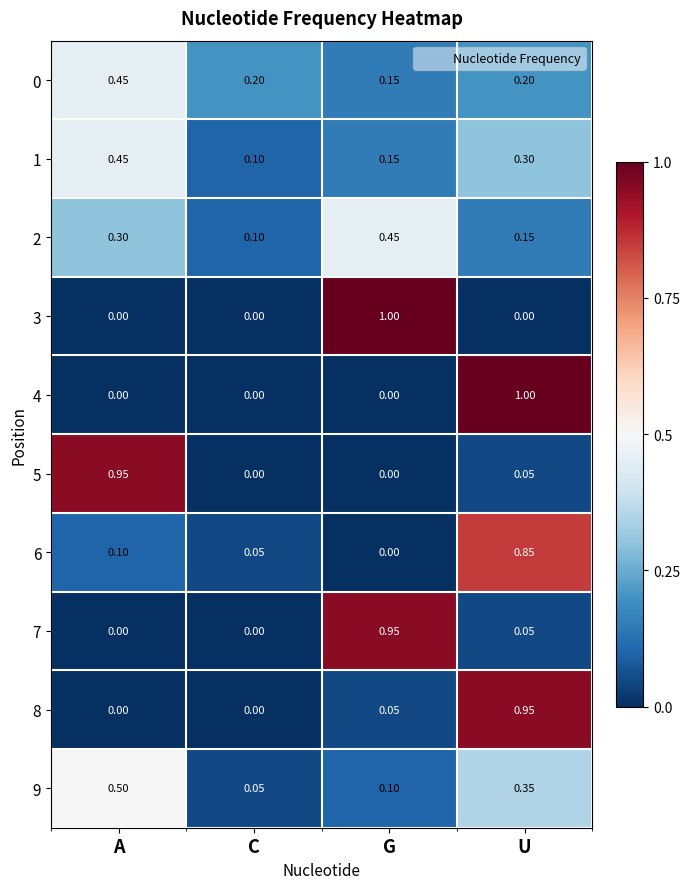

Is the value of 1 at A greater than the value of 6 at U?

No